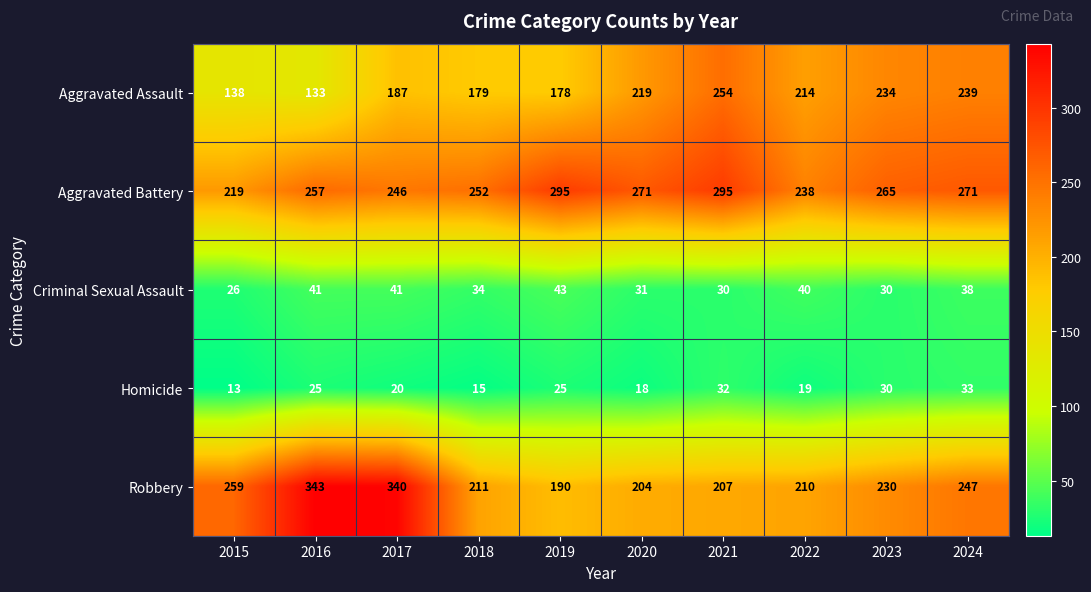

Which series changed the most between 2016 and 2021?

Robbery